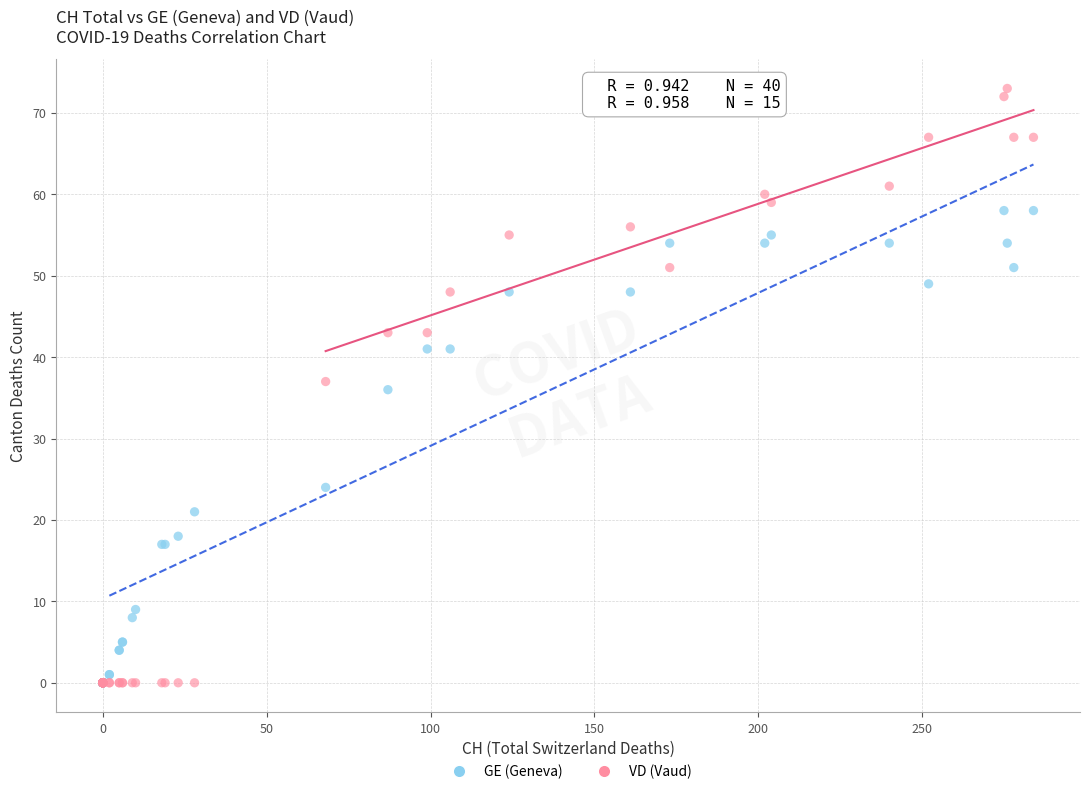

Which series has the largest Y range (max minus min)?

VD (Vaud)